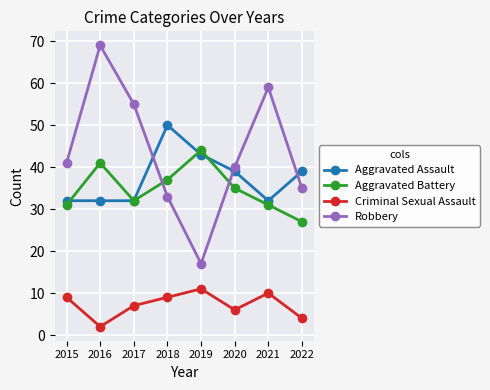

Which series changed the most between 2017 and 2022?

Robbery